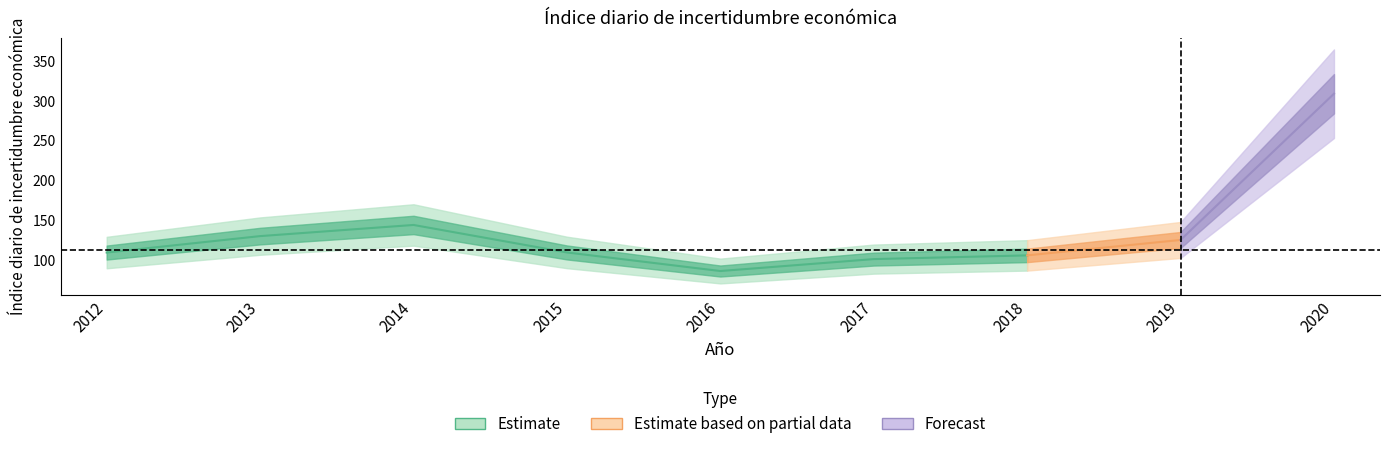

Which category has the highest value across all series?

2020